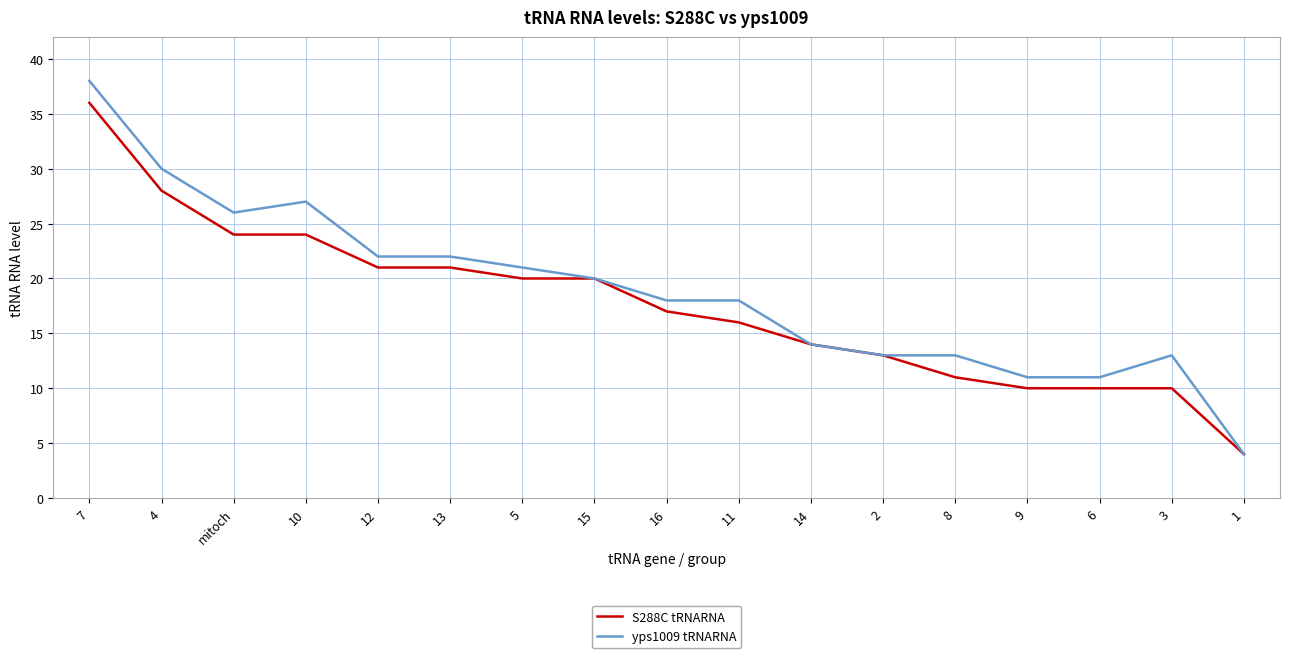

Which category has the lowest value in the yps1009 tRNARNA series?

1